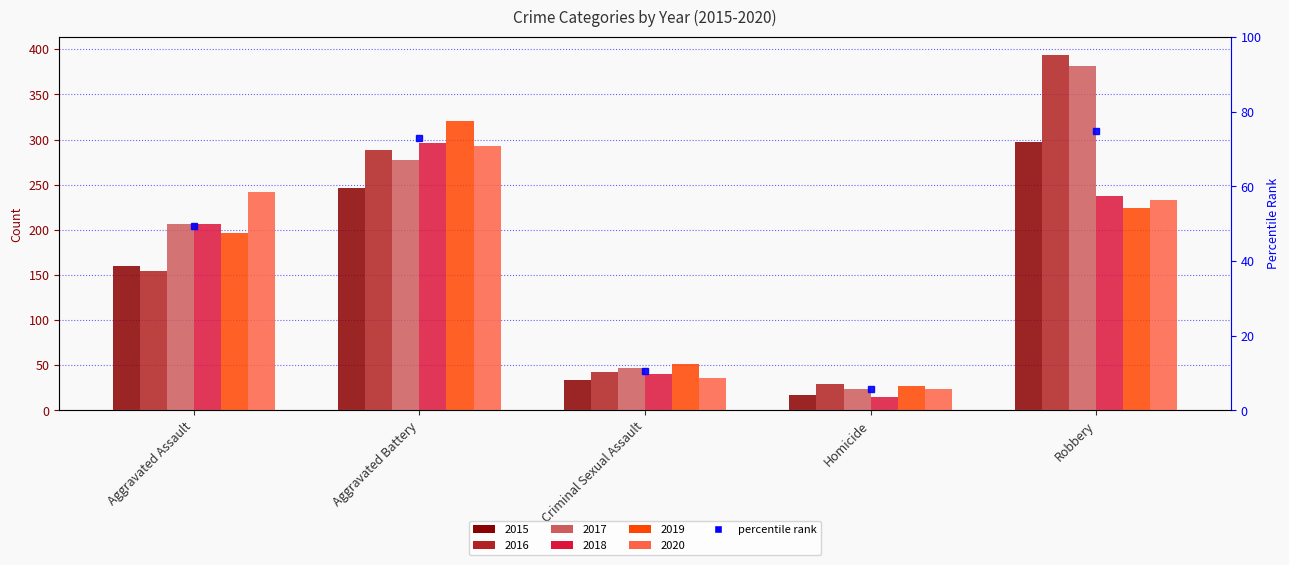

What is the label of the 2nd bar from the left?

Aggravated Battery